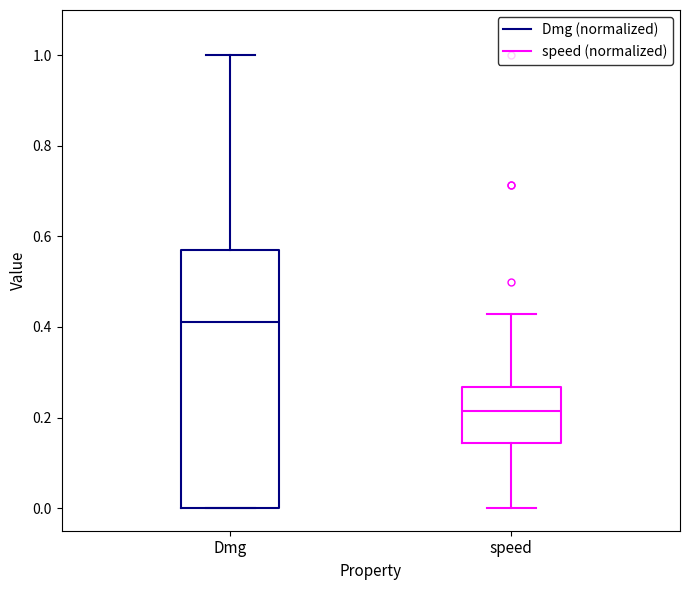

Reading left to right, transcribe this box plot: for each box, give where its median line is, the range the box spans, and where its two whiskers end, as read against the y-axis. The values are not printed on the chart, so give them approximately, as read against the axis.

Dmg: median 0.42, box 0.00 to 0.58, whiskers 0.00 to 1.00
speed: median 0.22, box 0.14 to 0.26, whiskers 0.00 to 0.42